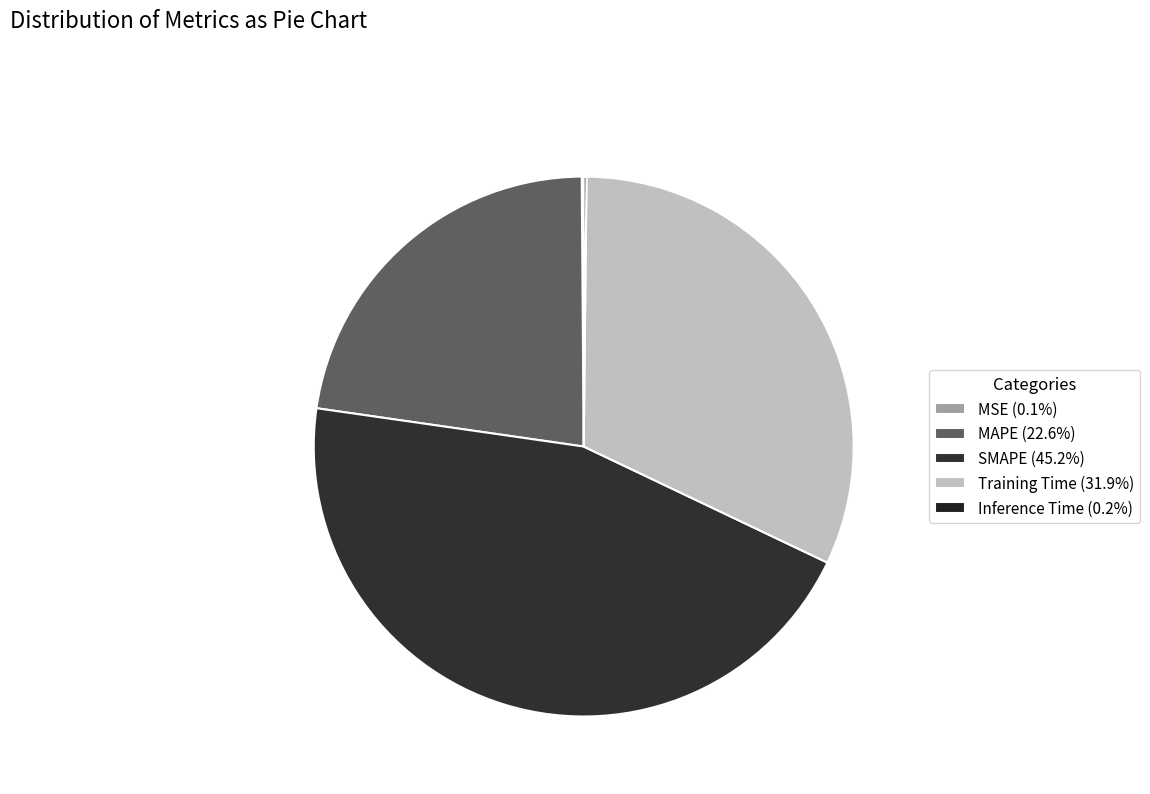

Is it true that Inference Time is 11% of the pie?

False